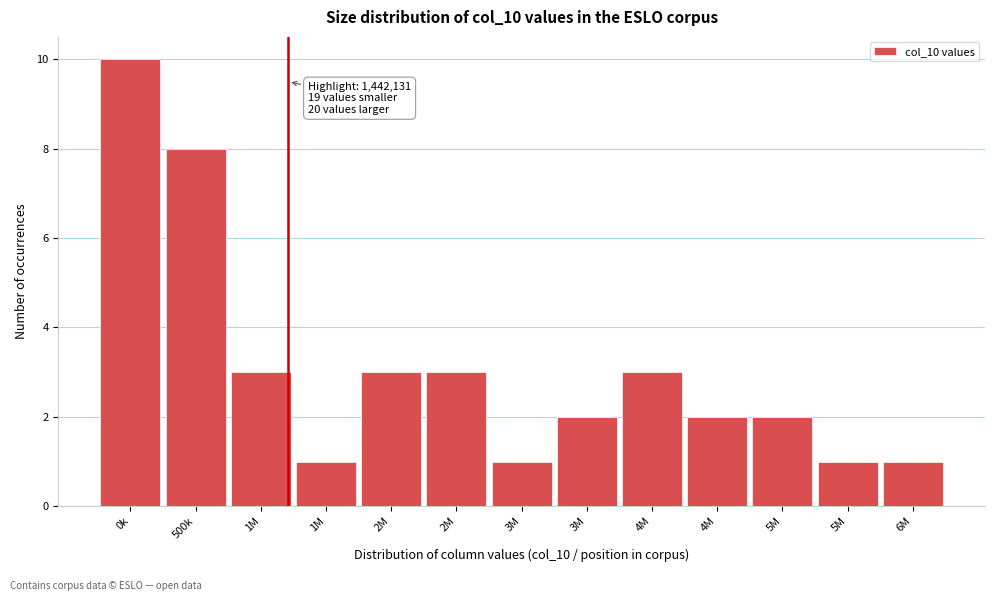

How many distinct data groups are displayed?

1